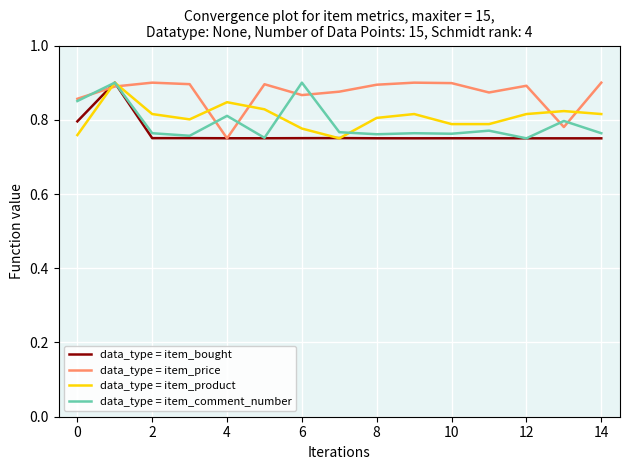

True or false: data_type = item_product and data_type = item_price intersect in this chart.

True